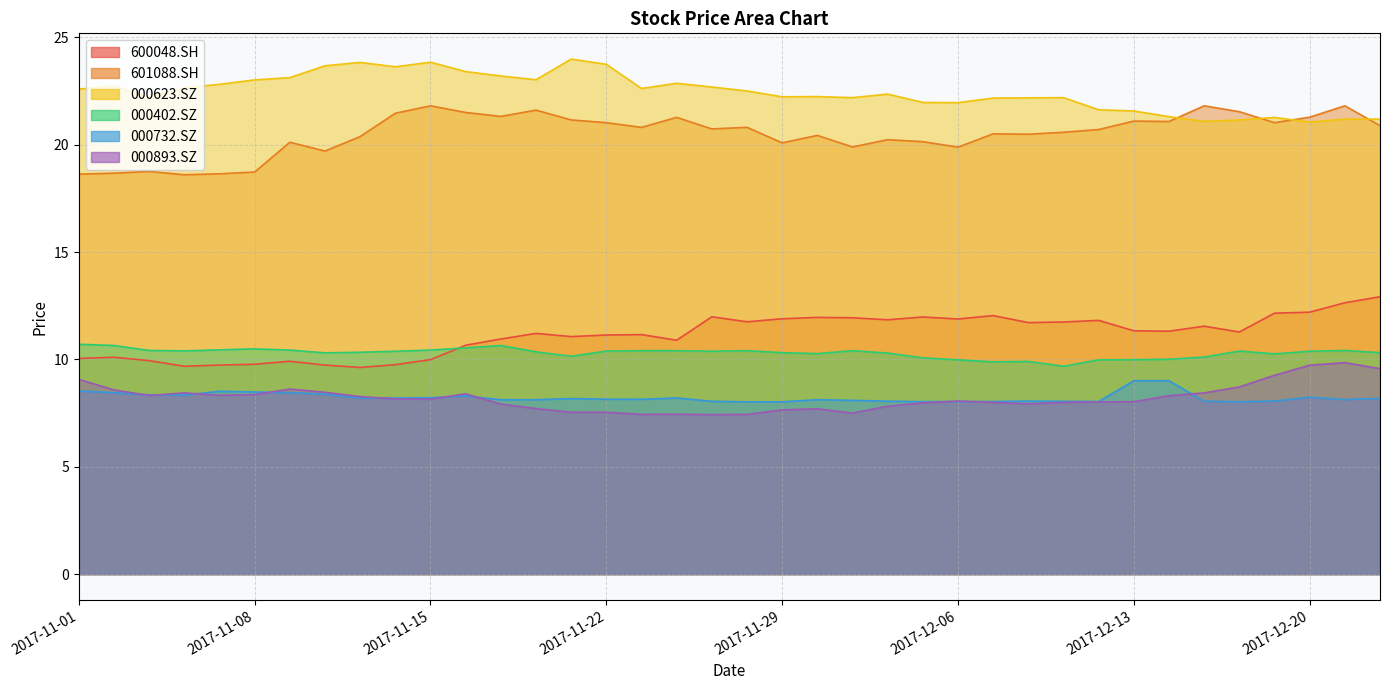

What are all the series names shown in the legend?

600048.SH, 601088.SH, 000623.SZ, 000402.SZ, 000732.SZ, 000893.SZ